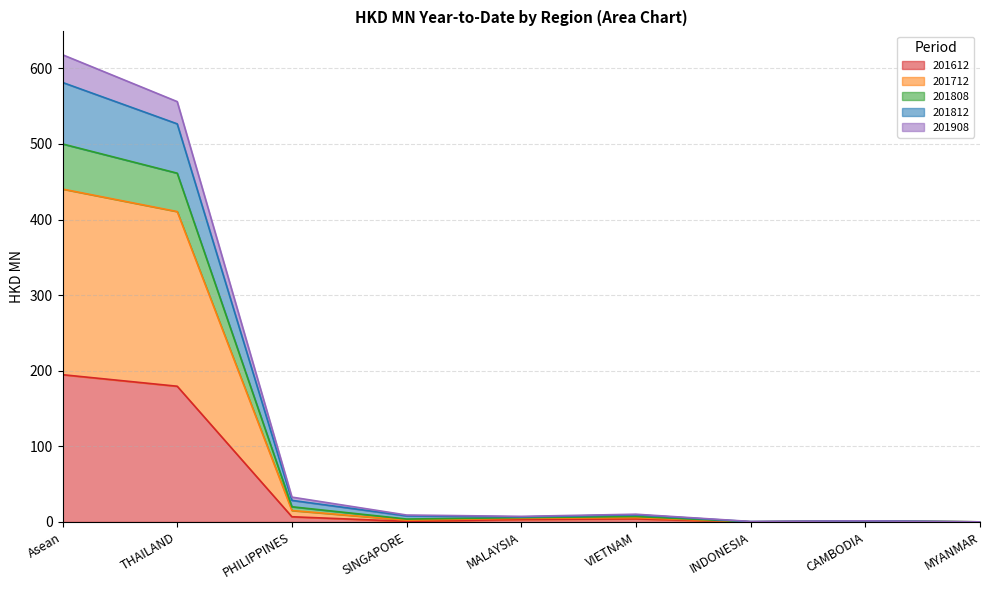

True or false: 201612 and 201712 intersect in this chart.

False